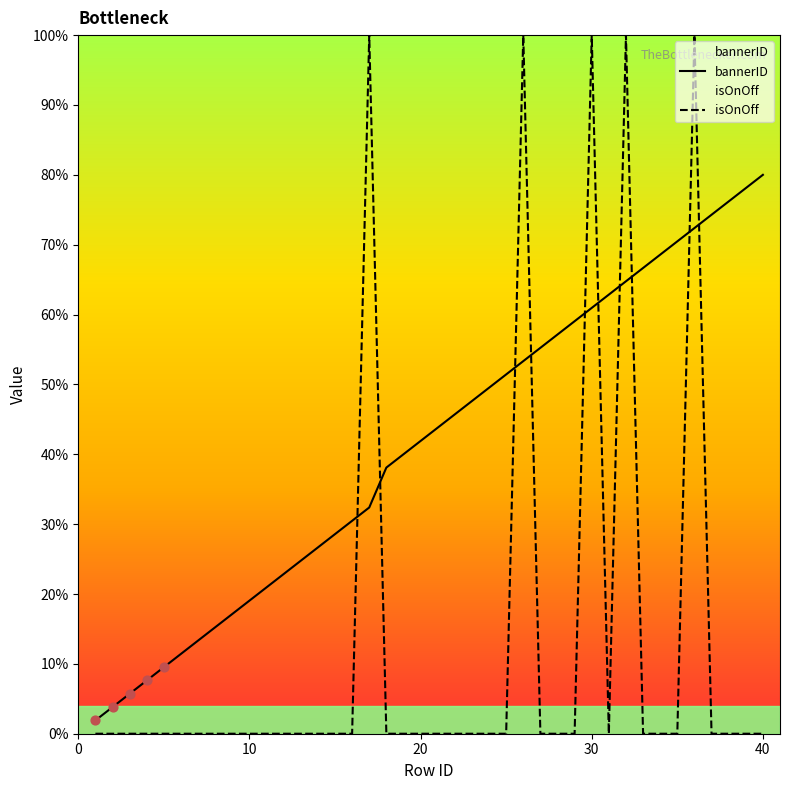

Which series reaches the minimum Y coordinate?

isOnOff